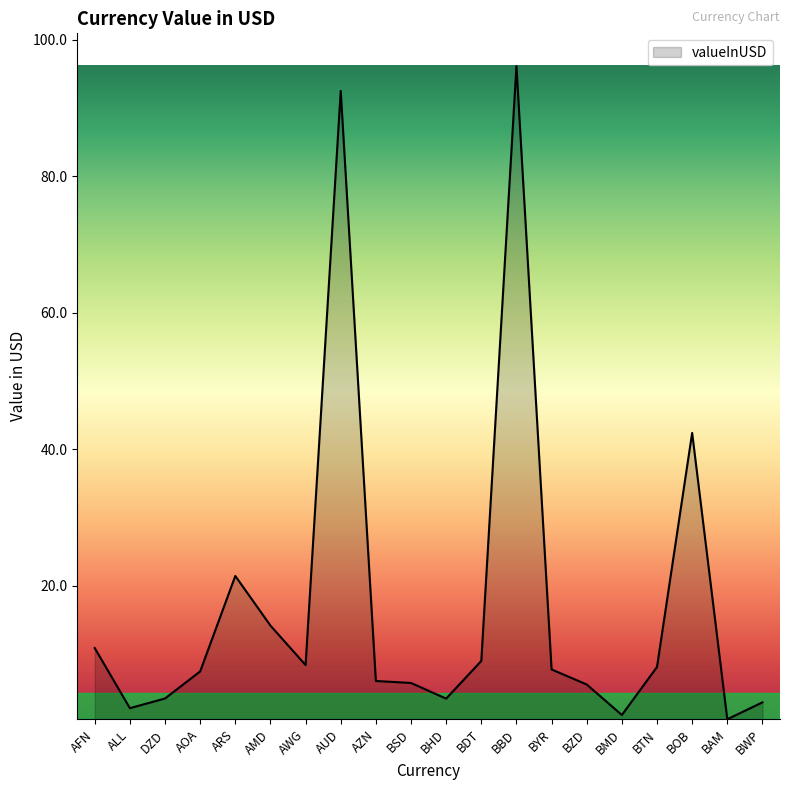

Which category has the highest value across all series?

BBD